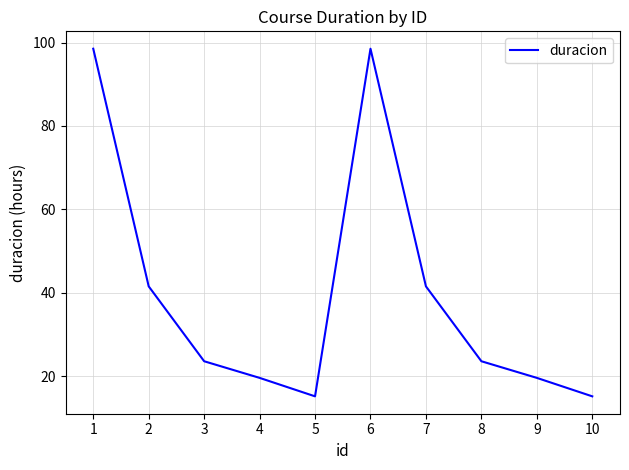

Reading right to left, extract all data points from this chart.

10=15.1	9=19.6	8=23.5	7=41.5	6=98.5	5=15.1	4=19.6	3=23.5	2=41.5	1=98.5